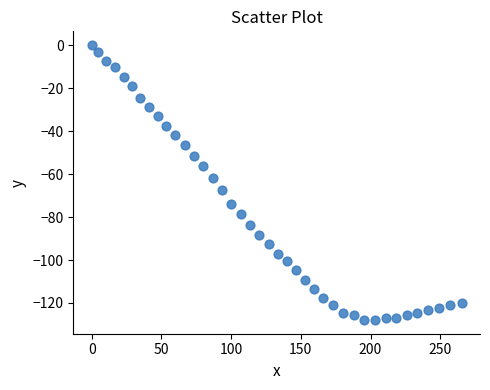

What is the range of Y values (max minus min)?

127.9